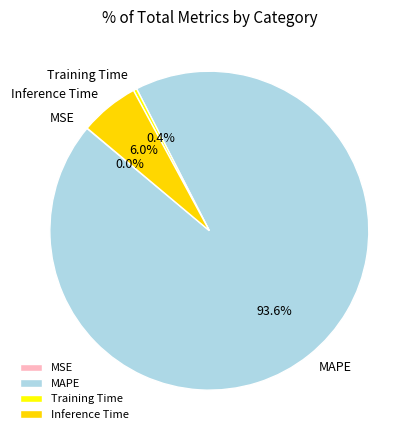

Which category has the biggest portion of the pie?

MAPE